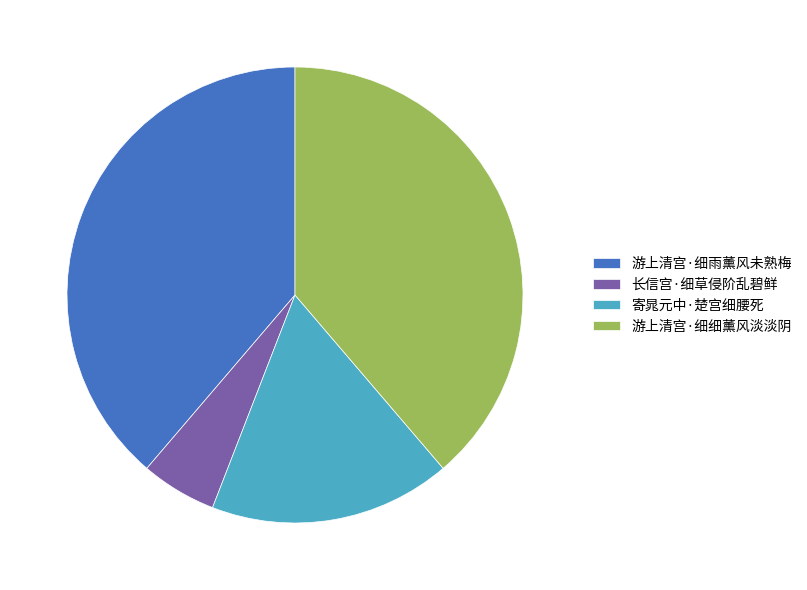

Is there a majority slice in this chart?

No